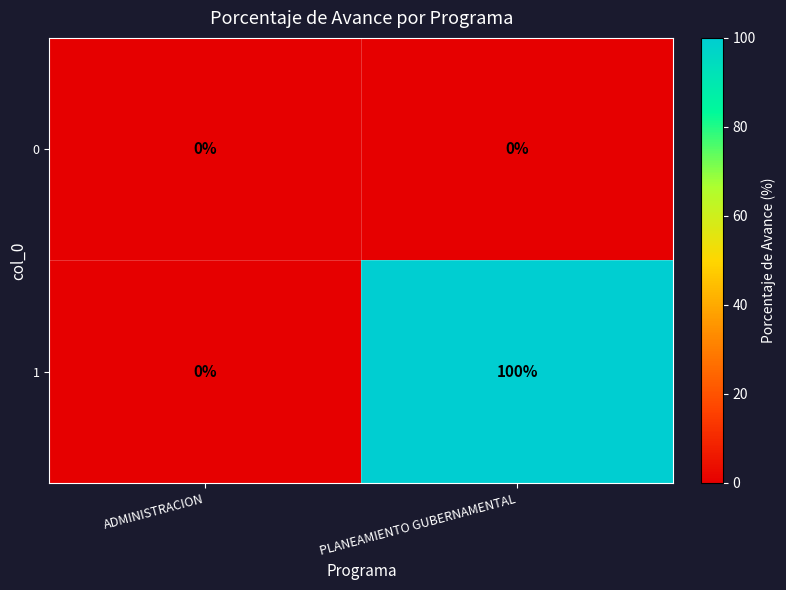

How many categories are shown in the chart?

2